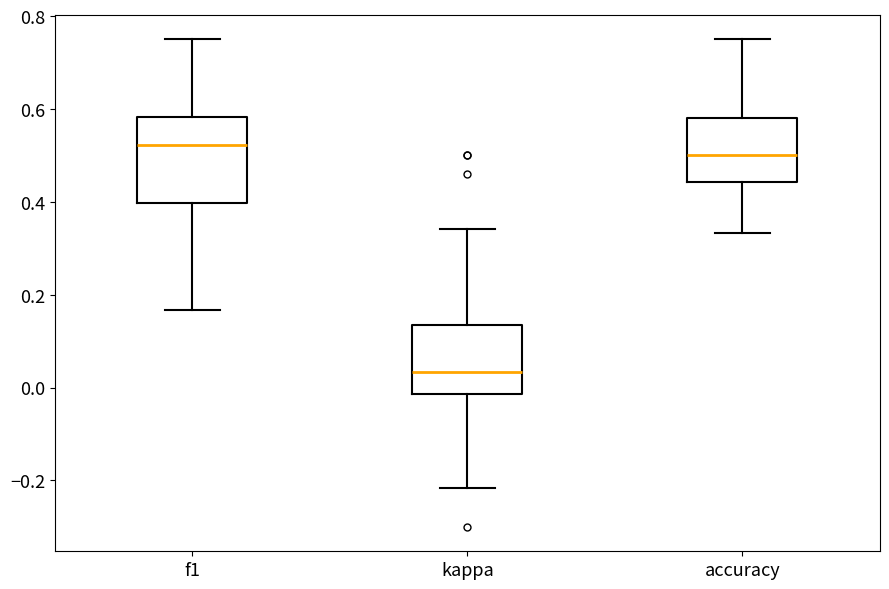

Reading left to right, transcribe this box plot: for each box, give where its median line is, the range the box spans, and where its two whiskers end, as read against the y-axis. The values are not printed on the chart, so give them approximately, as read against the axis.

f1: median 0.52, box 0.40 to 0.58, whiskers 0.16 to 0.76
kappa: median 0.04, box -0.02 to 0.14, whiskers -0.22 to 0.34
accuracy: median 0.50, box 0.44 to 0.58, whiskers 0.34 to 0.76